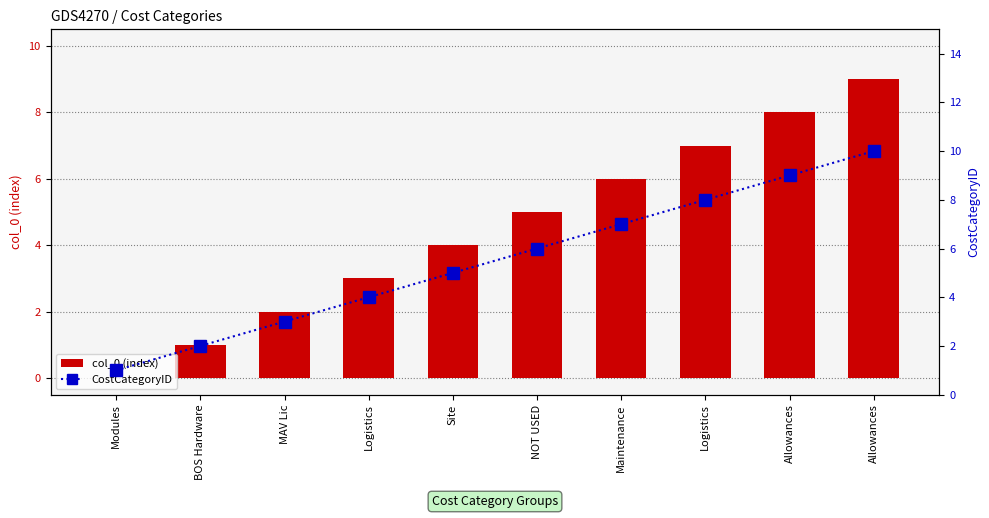

True or false: col_0 (index) has a value of 6 at Maintenance.

True